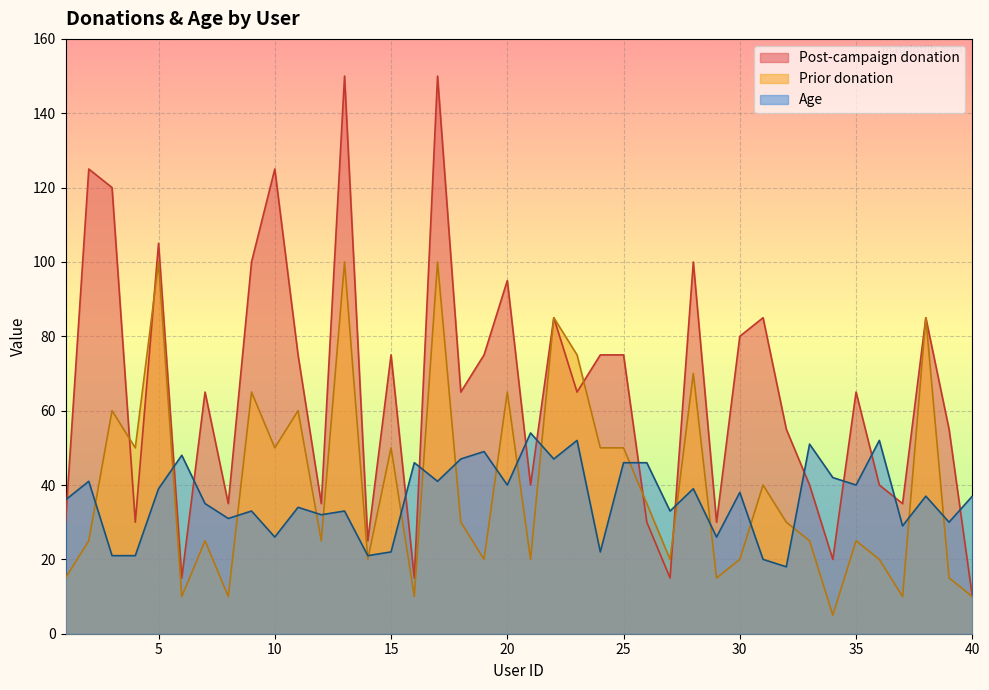

True or false: Age has more than 2 points higher than both neighbors.

True